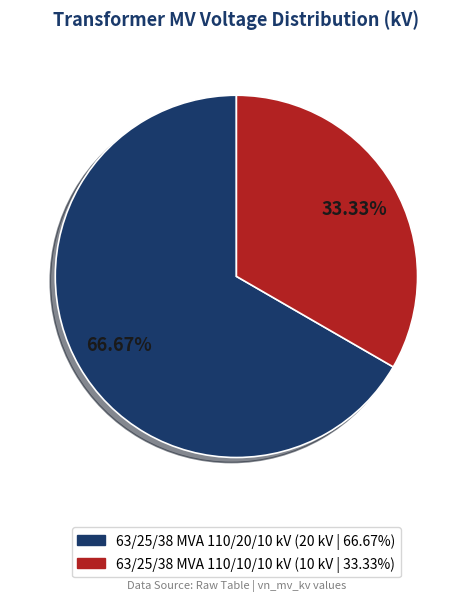

True or false: 63/25/38 MVA 110/10/10 kV accounts for 20% of the total.

False